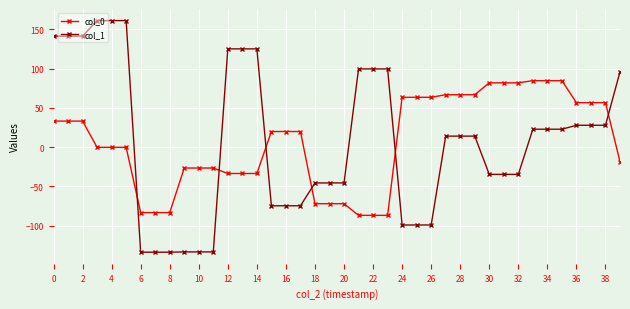

Which series has the widest spread of values?

col_1